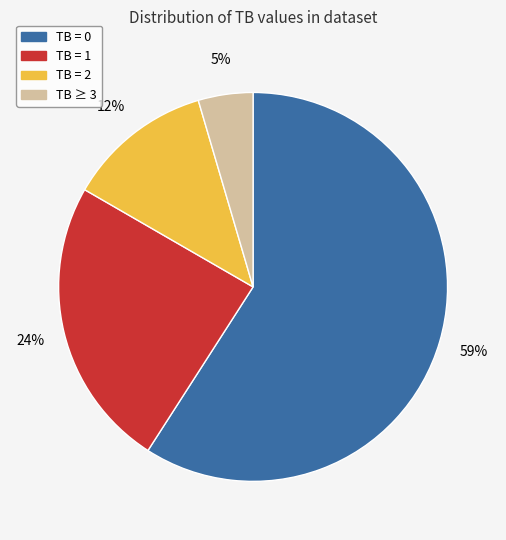

Count the number of slices in the pie.

4